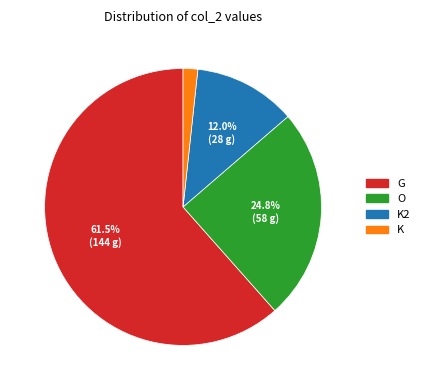

How many segments does this pie chart have?

4